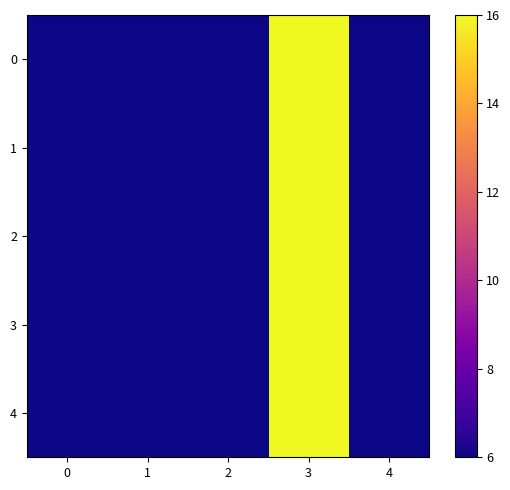

Reading right to left, transcribe all the data shown in this chart.

0: 4=6	3=16	2=6	1=6	0=6
1: 4=6	3=16	2=6	1=6	0=6
2: 4=6	3=16	2=6	1=6	0=6
3: 4=6	3=16	2=6	1=6	0=6
4: 4=6	3=16	2=6	1=6	0=6